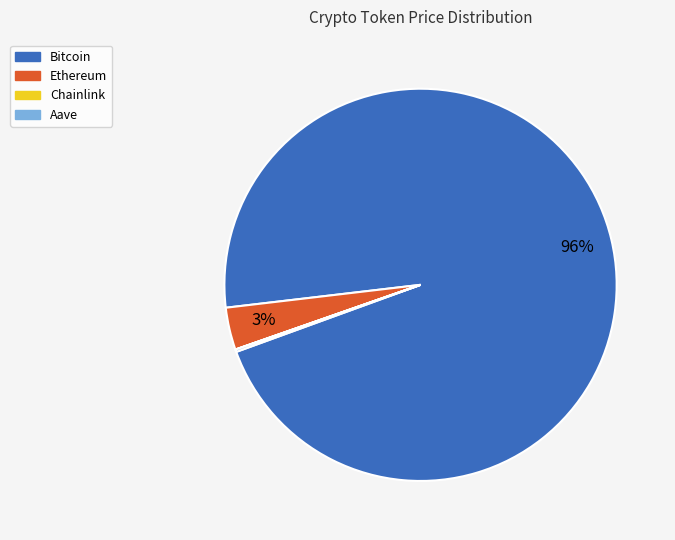

To the nearest percent, what is the average slice percentage?

25%